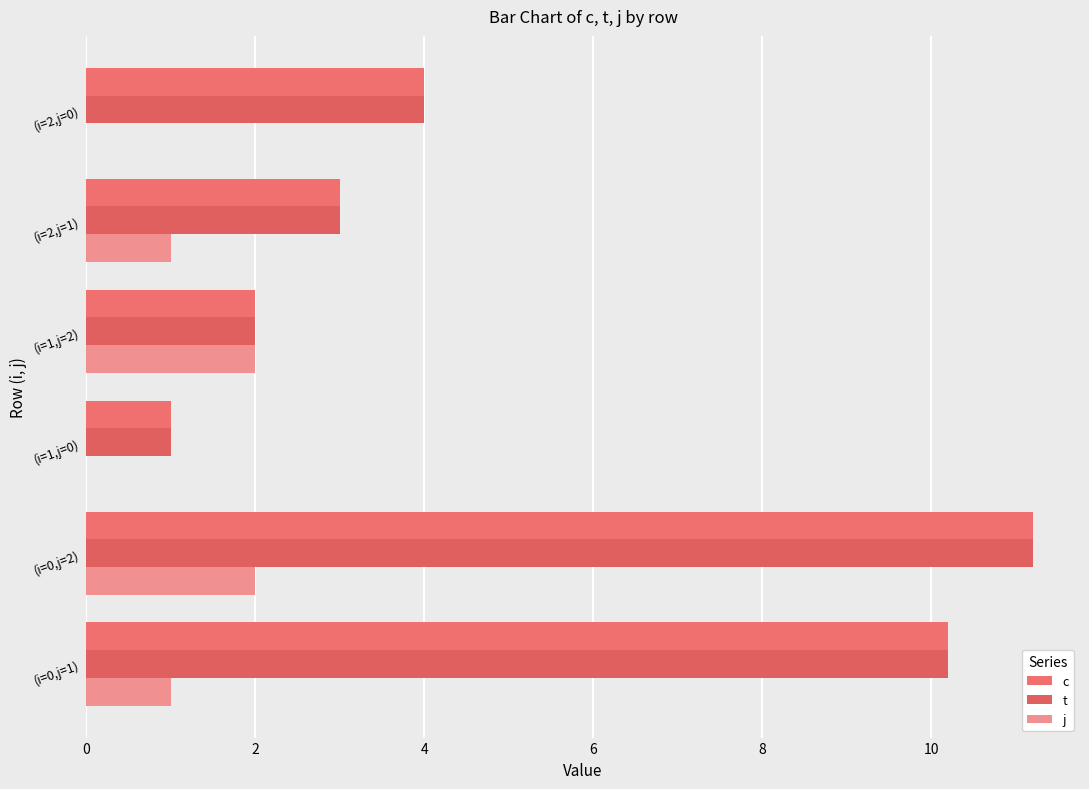

What is the value of the j bar at the 5th from the left?

1.0